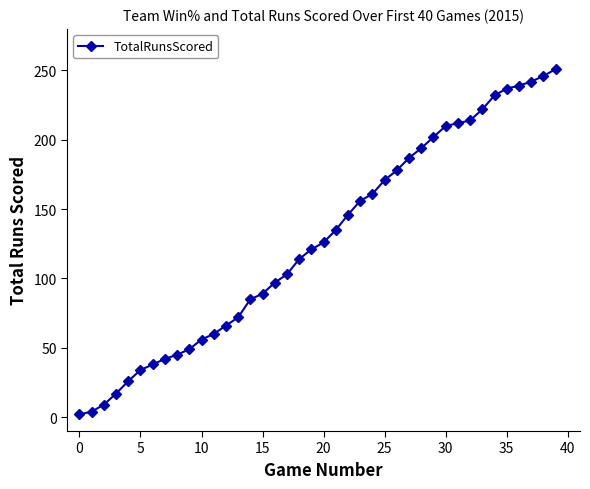

What is the value of the 13th point from the left?

66